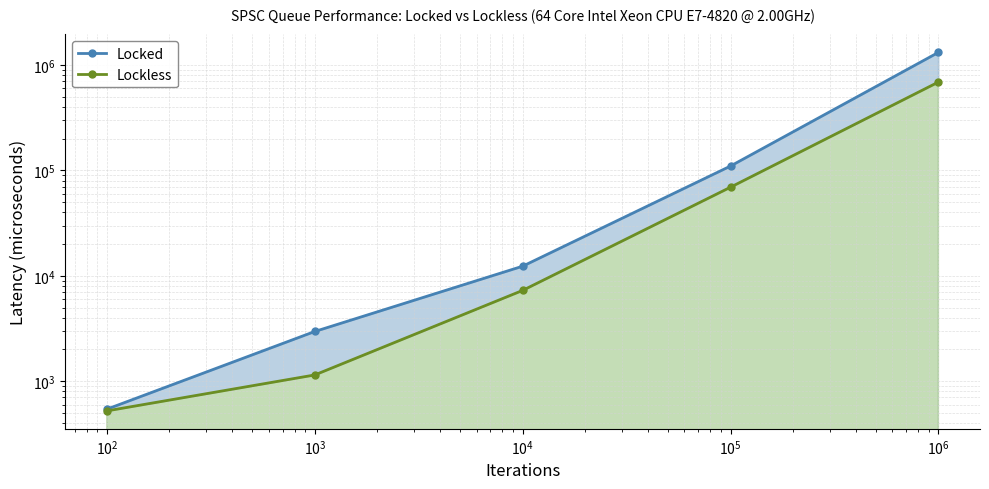

How many lines are shown in the chart?

2